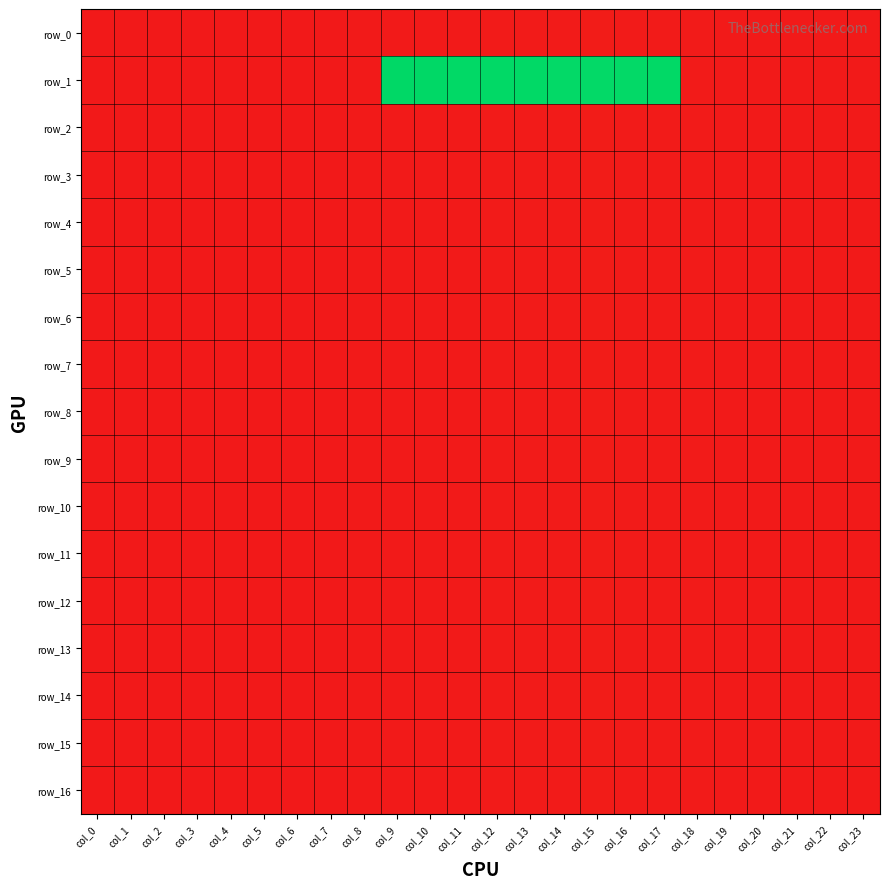

What is the highest value of the row_11 series?

0.7